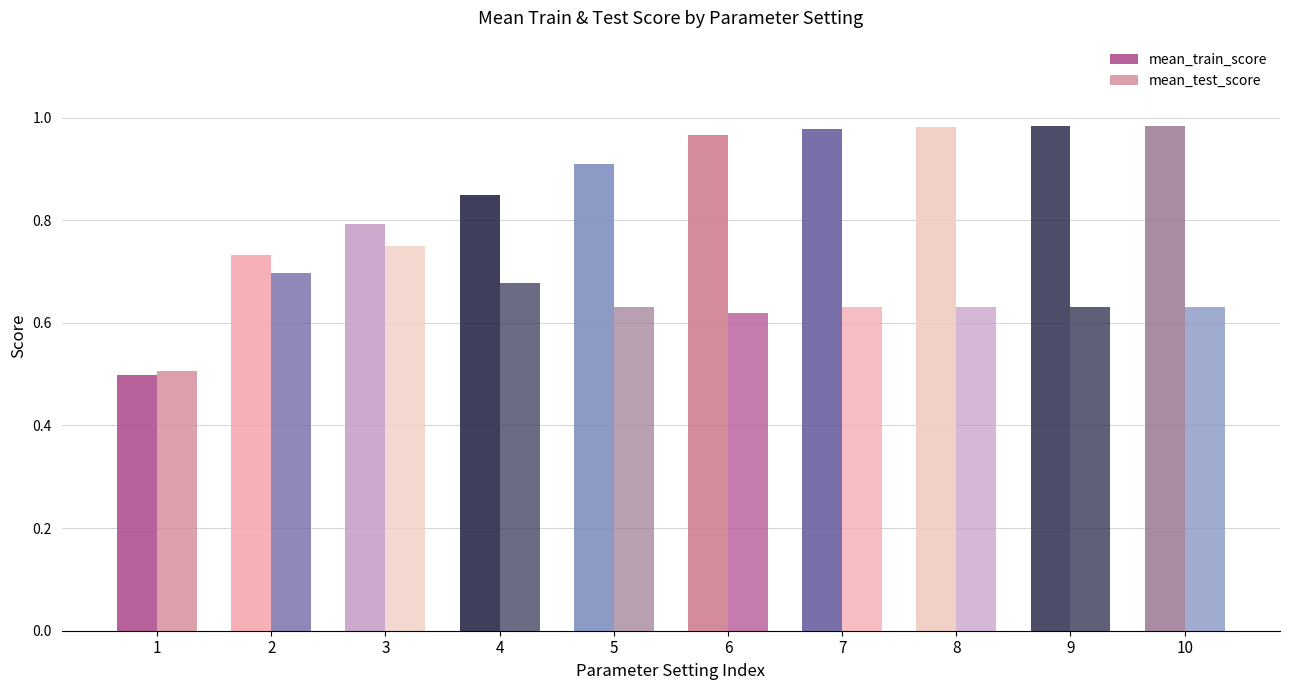

What is the value of the mean_train_score bar at the 1st from the left?

0.5